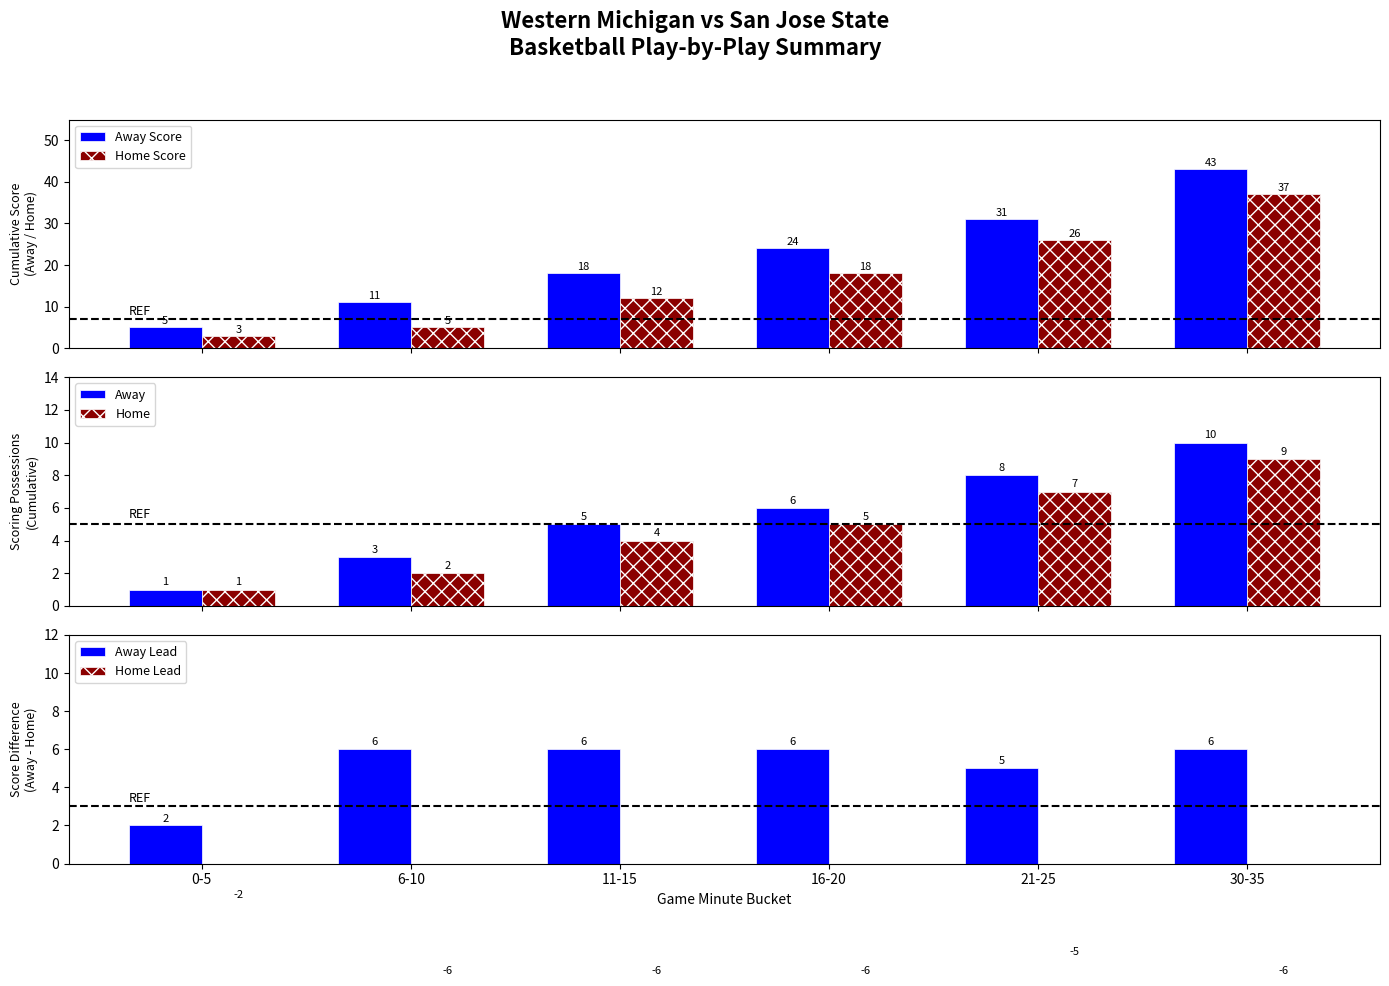

Is it true that Home equals 7 at 16-20?

False